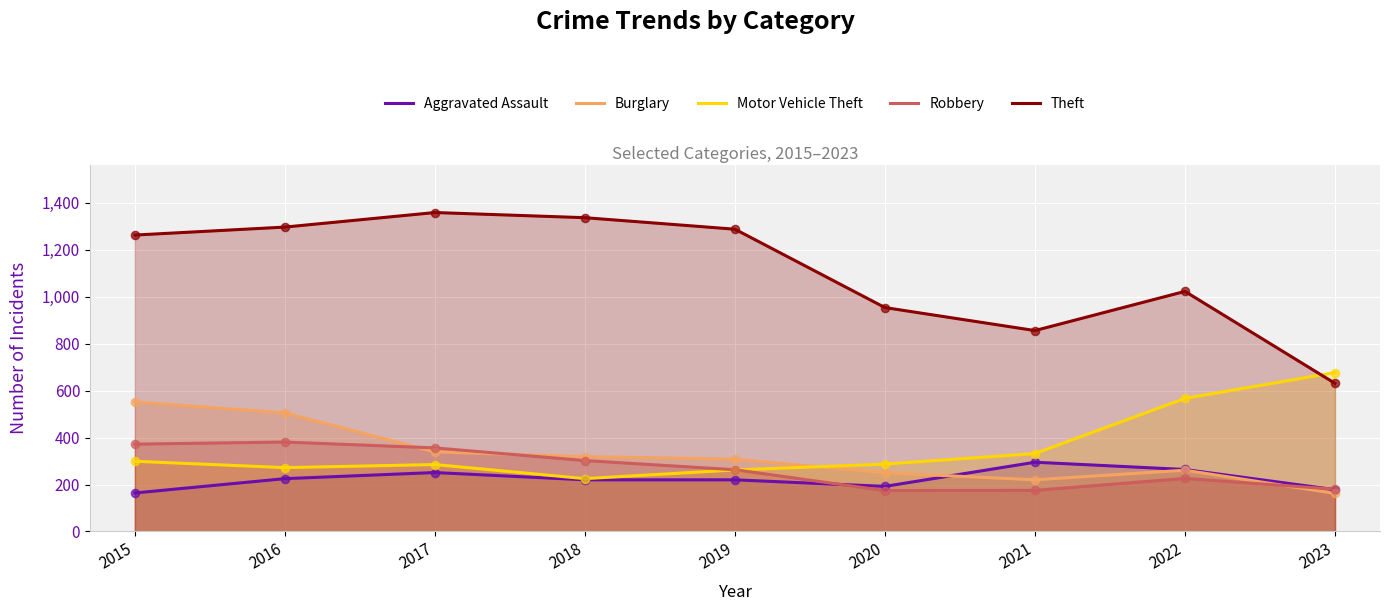

What is the total value across all series at 2018?

2403